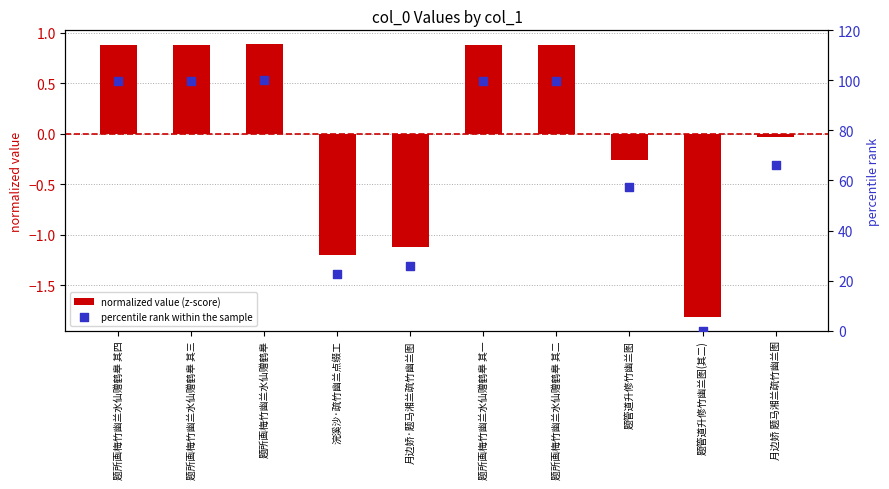

Which series contains the highest Y value?

percentile rank within the sample